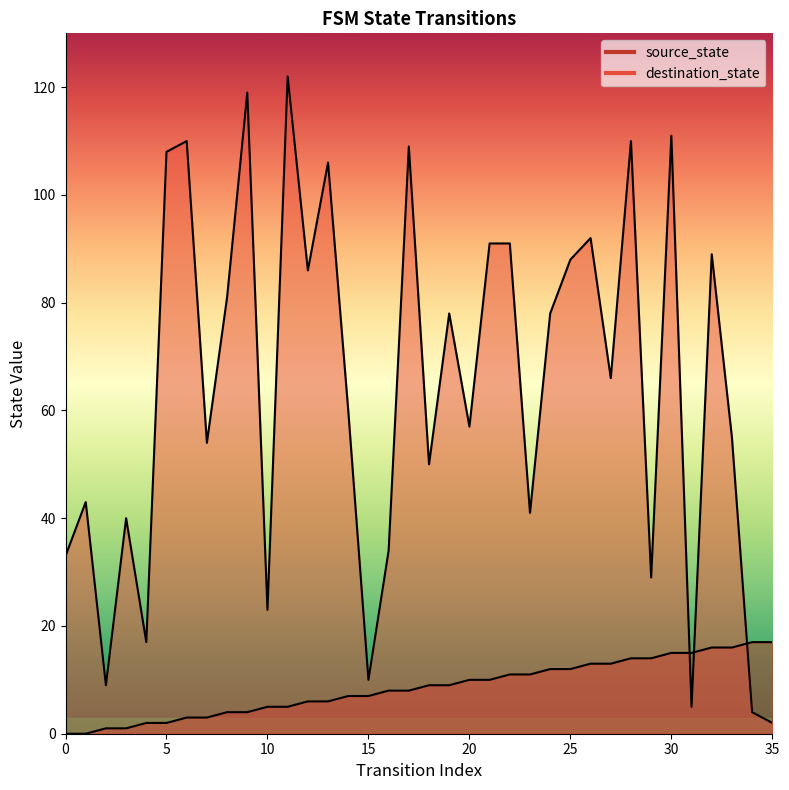

List the labels in order of source_state value, smallest first.

0, 1, 2, 3, 4, 5, 6, 7, 8, 9, 10, 11, 12, 13, 14, 15, 16, 17, 18, 19, 20, 21, 22, 23, 24, 25, 26, 27, 28, 29, 30, 31, 32, 33, 34, 35